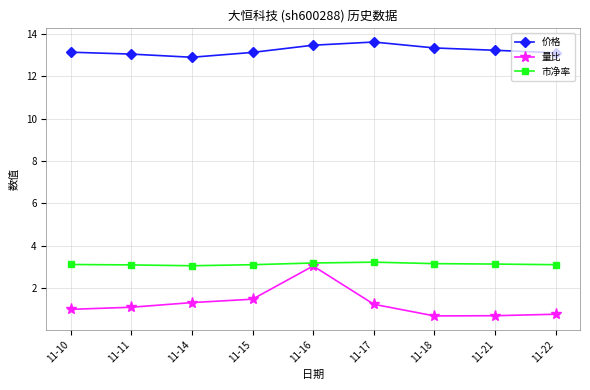

What is the sum of the 价格 values at 11-16 and 11-21?

26.7